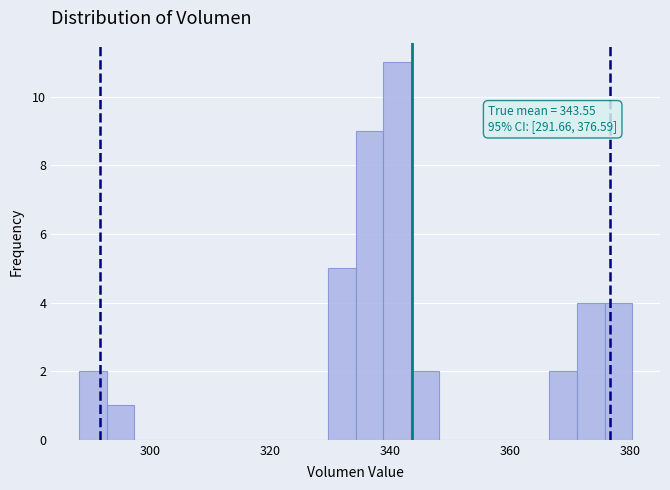

Around what value on the x-axis is the tallest bar? Give the approximate position of its centre, as read against the axis.

342